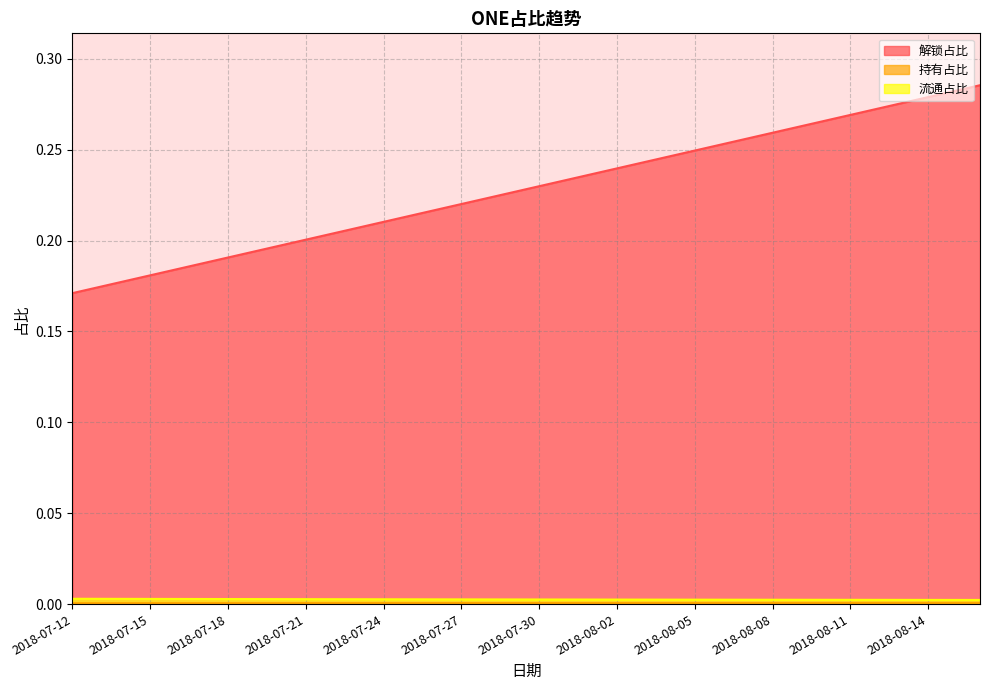

Between 2018-08-12 and 2018-08-16, which is larger?

2018-08-16